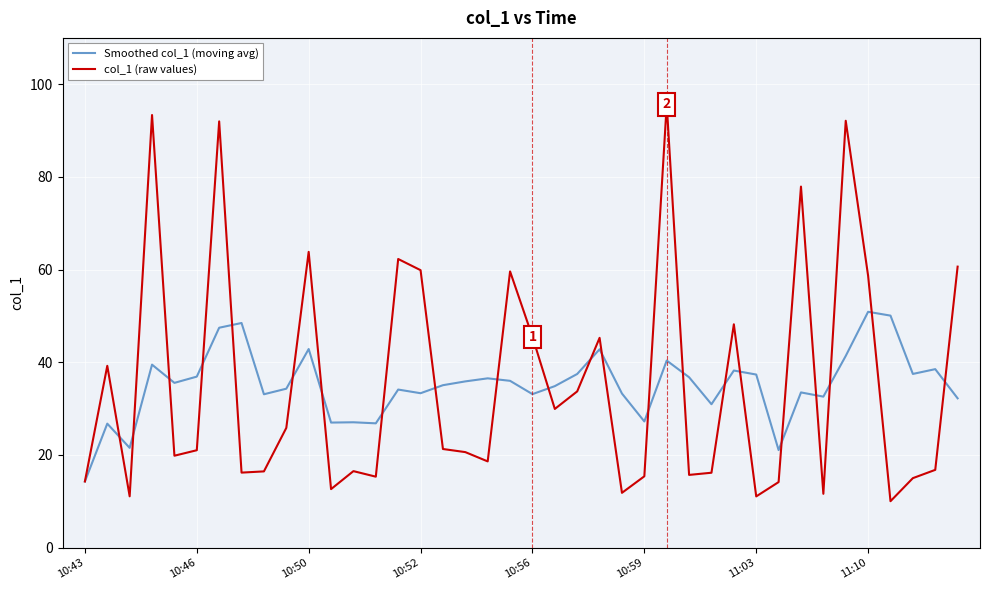

What is the lowest value of the col_1 (raw values) series?

10.0